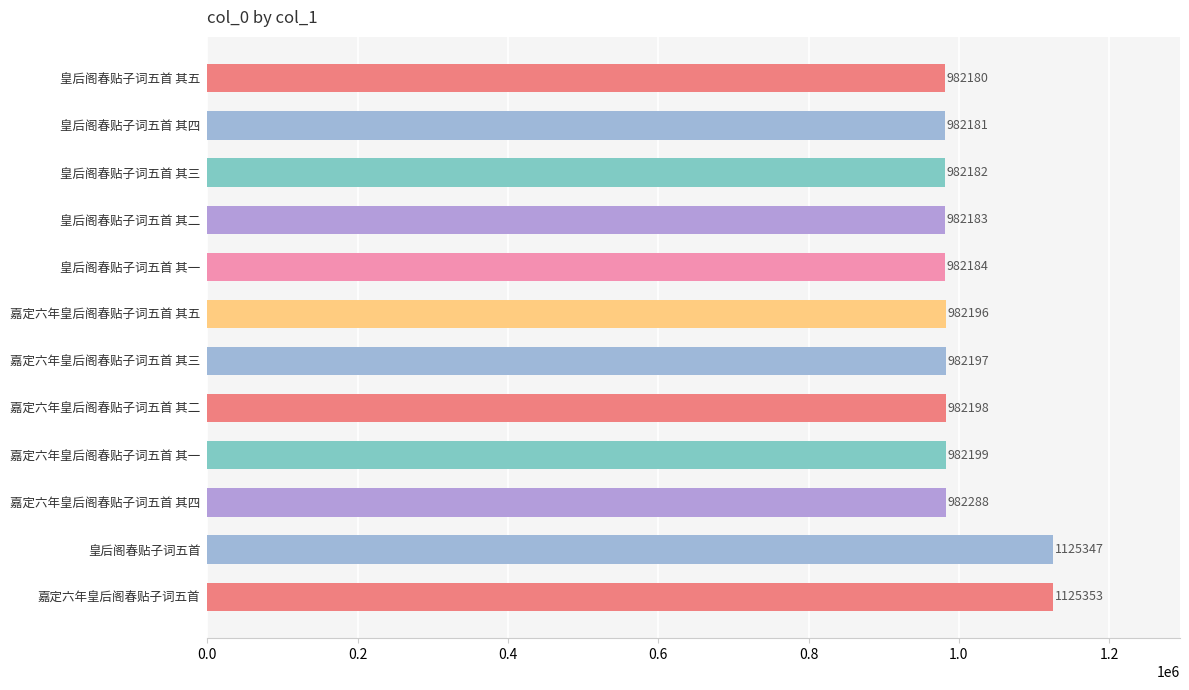

How many bars are there in total?

12